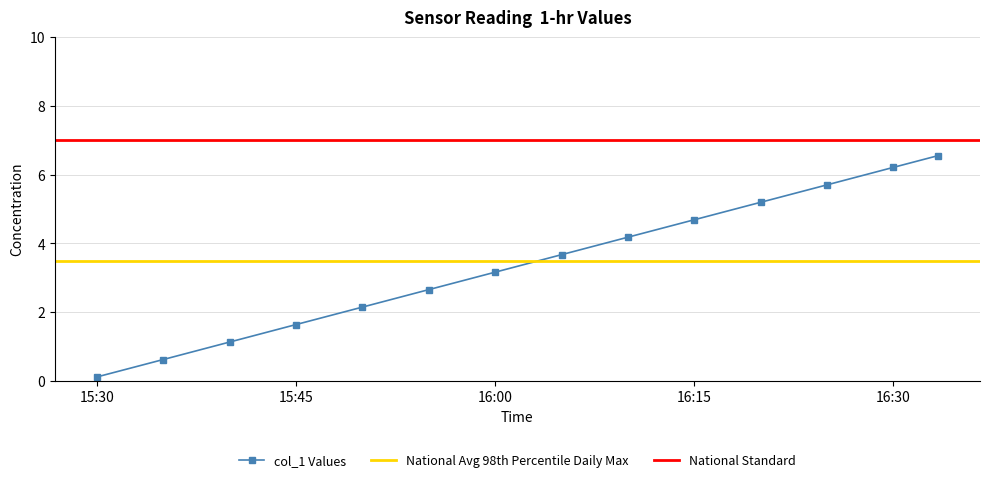

What is the smallest value displayed?

0.1